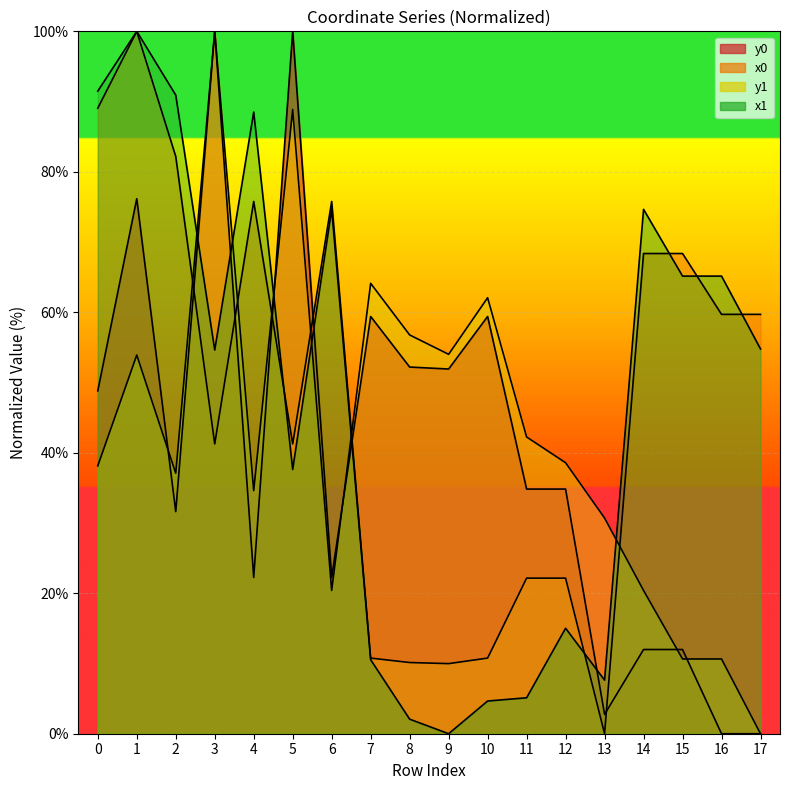

How many lines are shown in the chart?

4